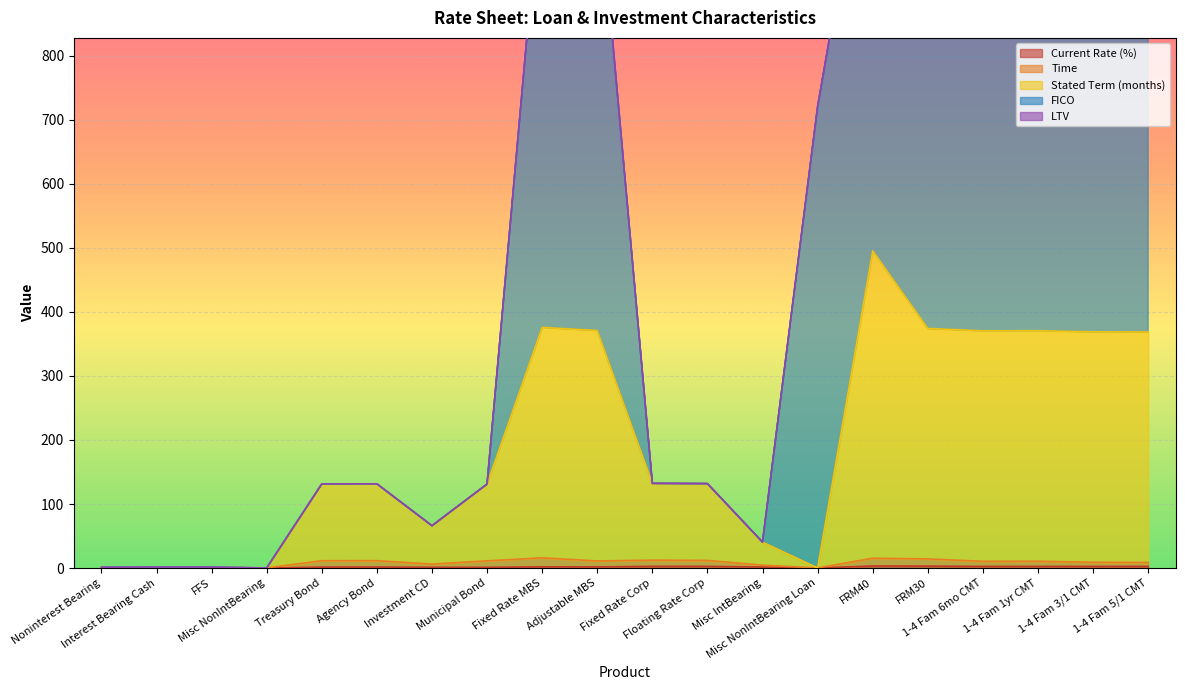

Reading left to right, extract all data points from this chart.

Current Rate (%): 0.0	0.1	0.1	0.0	1.4	1.5	1.1	1.1	1.8	1.8	2.6	2.6	1.5	0.0	3.2	3.0	2.5	2.5	2.5	2.5
Time: 0.2	0.4	0.4	0.2	11.4	11.5	6.1	11.2	15.9	11.0	12.3	11.9	4.5	0.2	15.3	14.2	10.5	10.6	9.0	8.7
Stated Term (months): 1.2	1.4	1.4	0.2	131.4	131.5	66.1	131.2	375.9	371.0	132.3	131.9	40.5	0.2	495.3	374.2	370.5	370.6	369.0	368.7
FICO: 1.2	1.4	1.4	0.2	131.4	131.5	66.1	131.2	1096.7	1091.8	132.3	131.9	40.5	720.9	1216.1	1095.0	1091.2	1091.4	1089.7	1089.4
LTV: 1.2	1.4	1.4	0.2	131.4	131.5	66.1	131.2	1095.9	1091.0	132.3	131.9	40.5	720.2	1215.3	1094.2	1090.5	1090.6	1089.0	1088.7